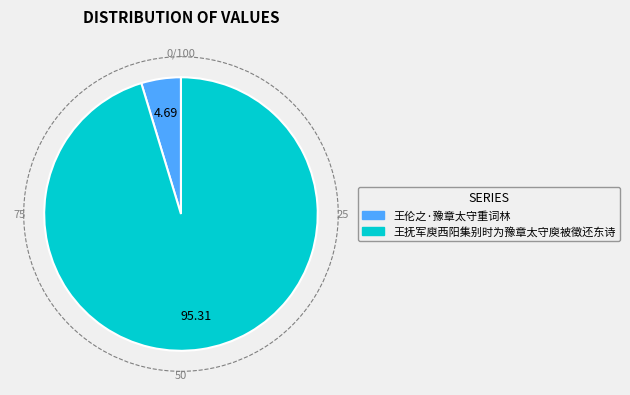

Between 王抚军庾西阳集别时为豫章太守庾被徵还东诗 and 王伦之·豫章太守重词林, which is larger?

王抚军庾西阳集别时为豫章太守庾被徵还东诗